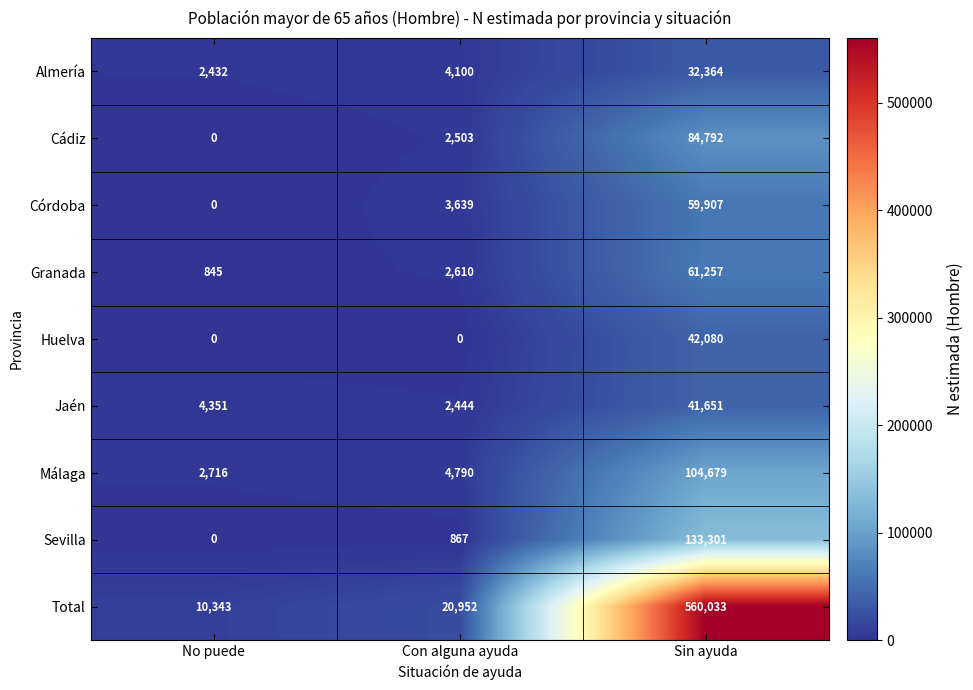

How many series are shown in this chart?

9